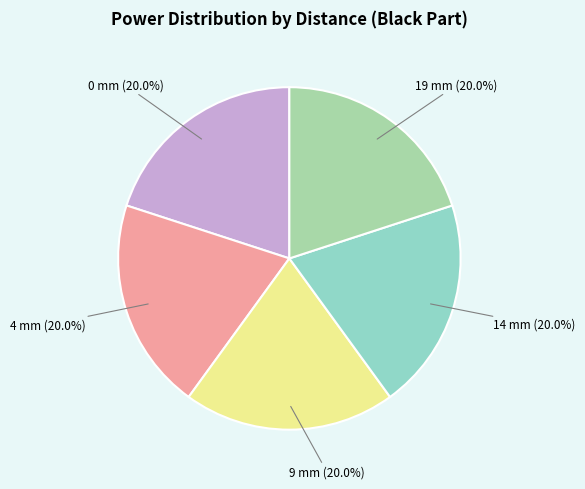

Does any single category account for the majority?

No